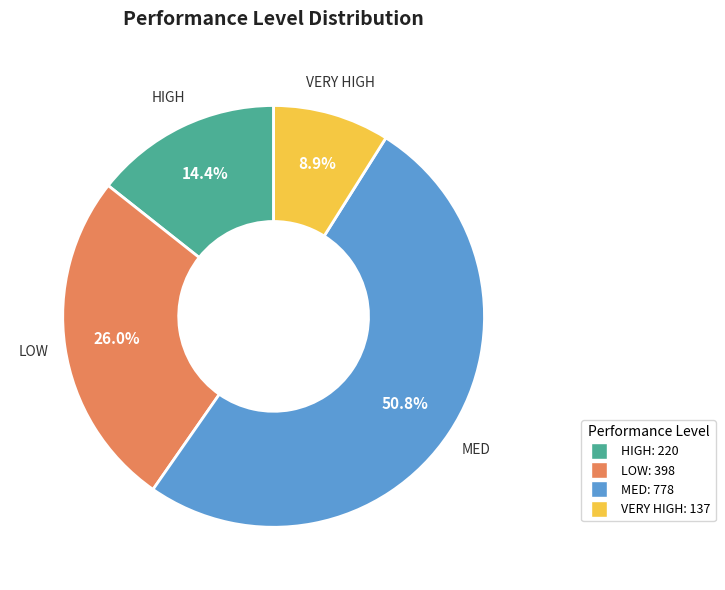

Which category has the biggest portion of the pie?

MED